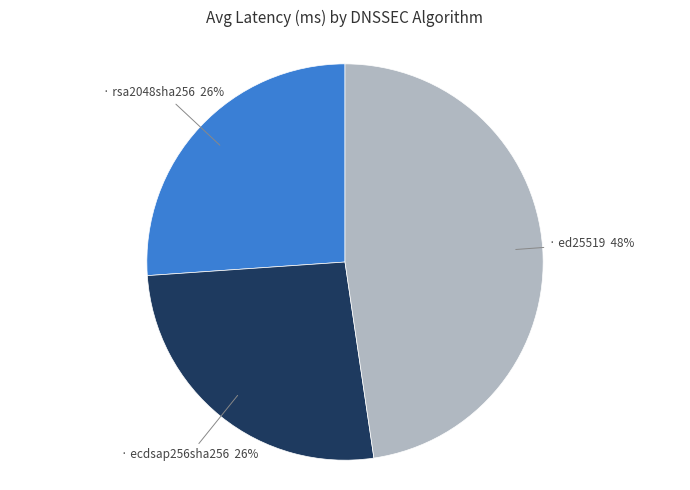

To the nearest percent, what is the average slice percentage?

33%